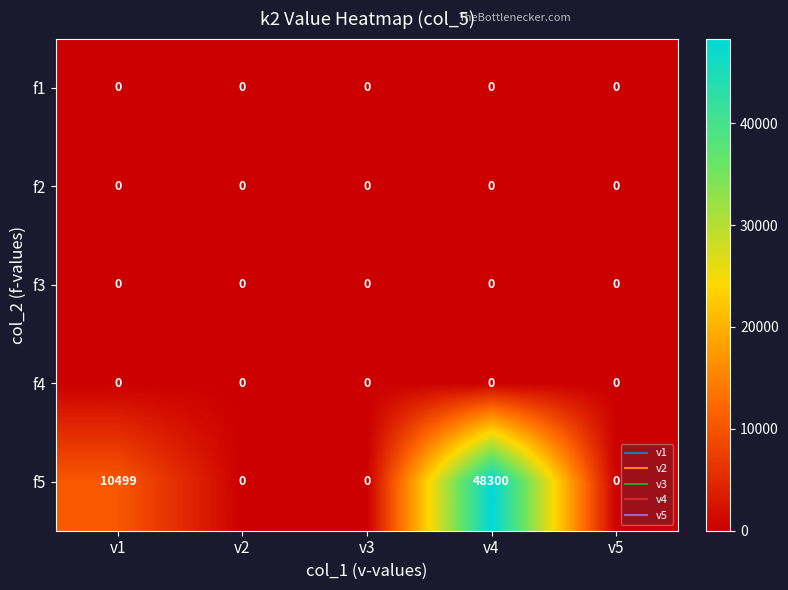

At how many categories does at least one series exceed 35732?

1